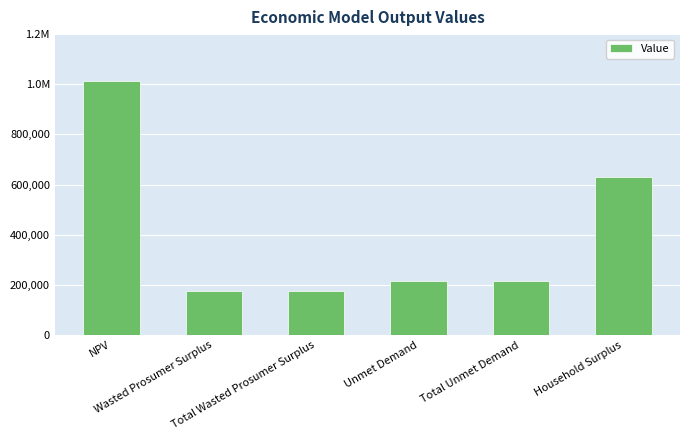

The chart shows a value of 1010958.2 at NPV. True or false?

True